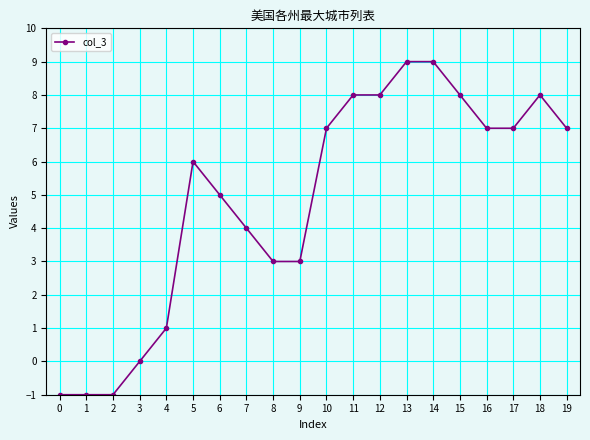

What is the greatest value displayed?

9